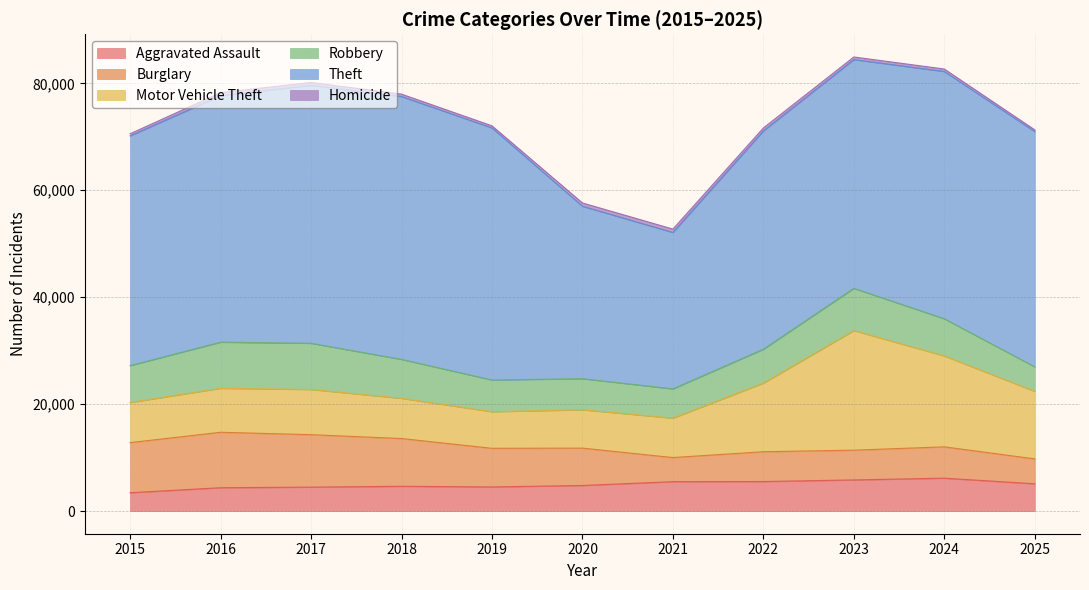

What is the value of the Burglary point at the 2nd from the left?

10370